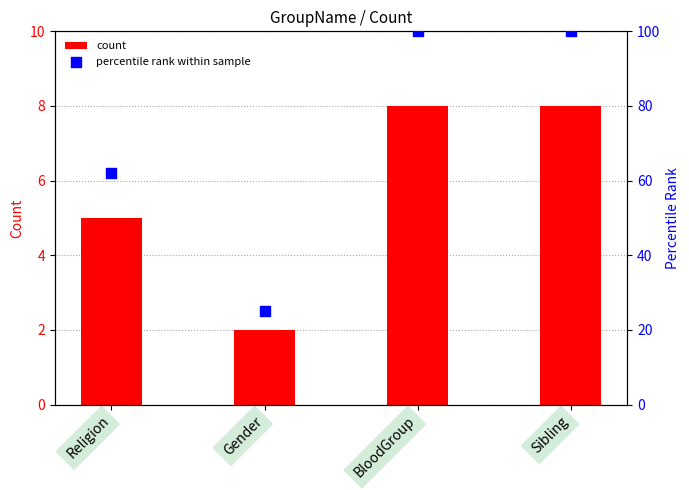

What are all the series names shown in the legend?

count, percentile rank within sample